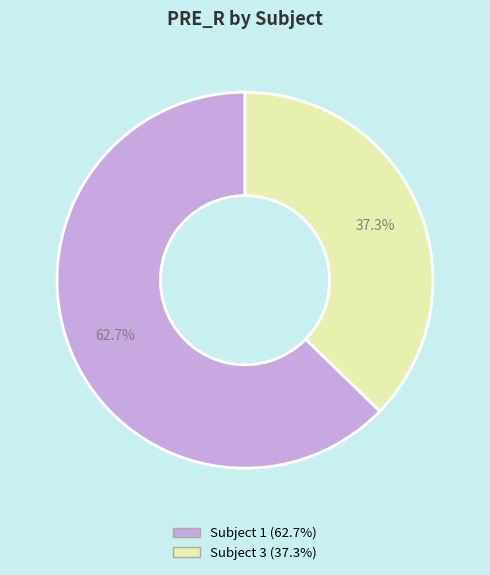

Is there a majority slice in this chart?

Yes